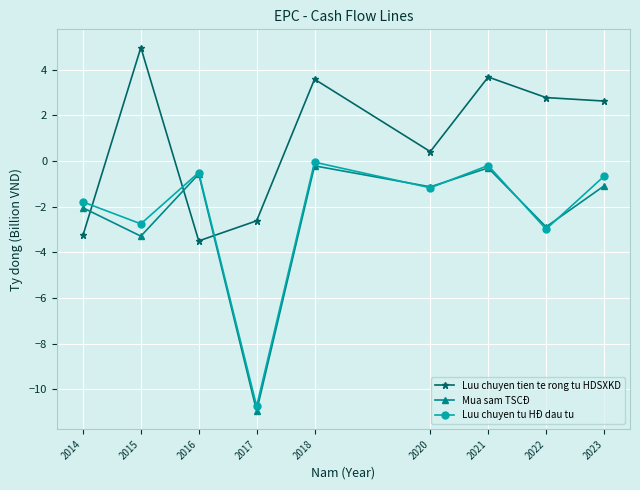

Which series changed the most between 2014 and 2022?

Luu chuyen tien te rong tu HDSXKD